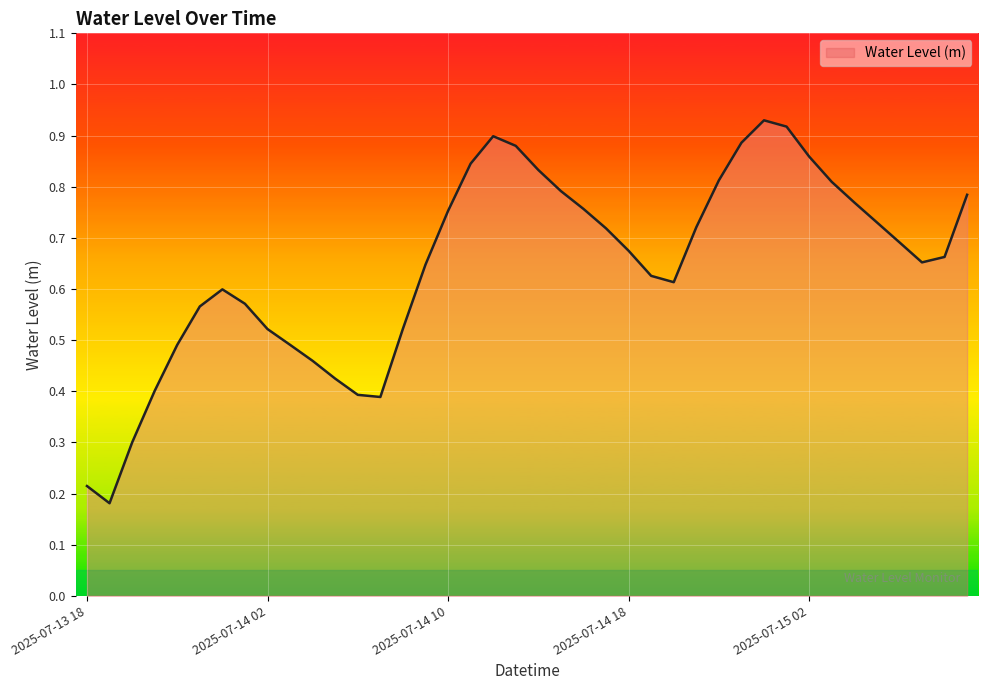

Does the chart display data point markers on the line(s)?

No